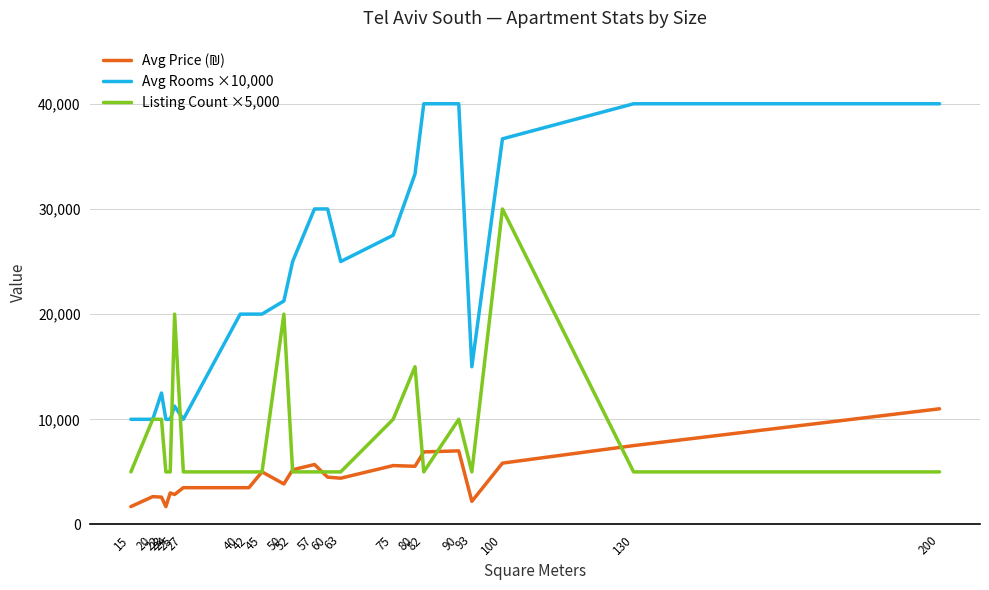

Which series has the widest spread of values?

Avg Rooms ×10,000